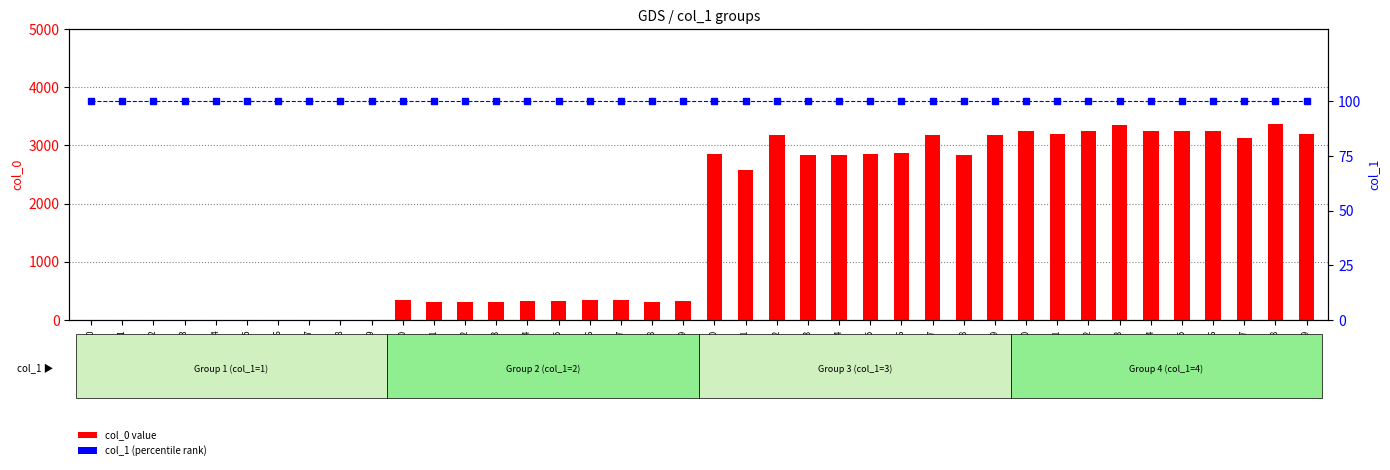

What is the approximate value of col_1 (percentile rank) at Sample_35?

100